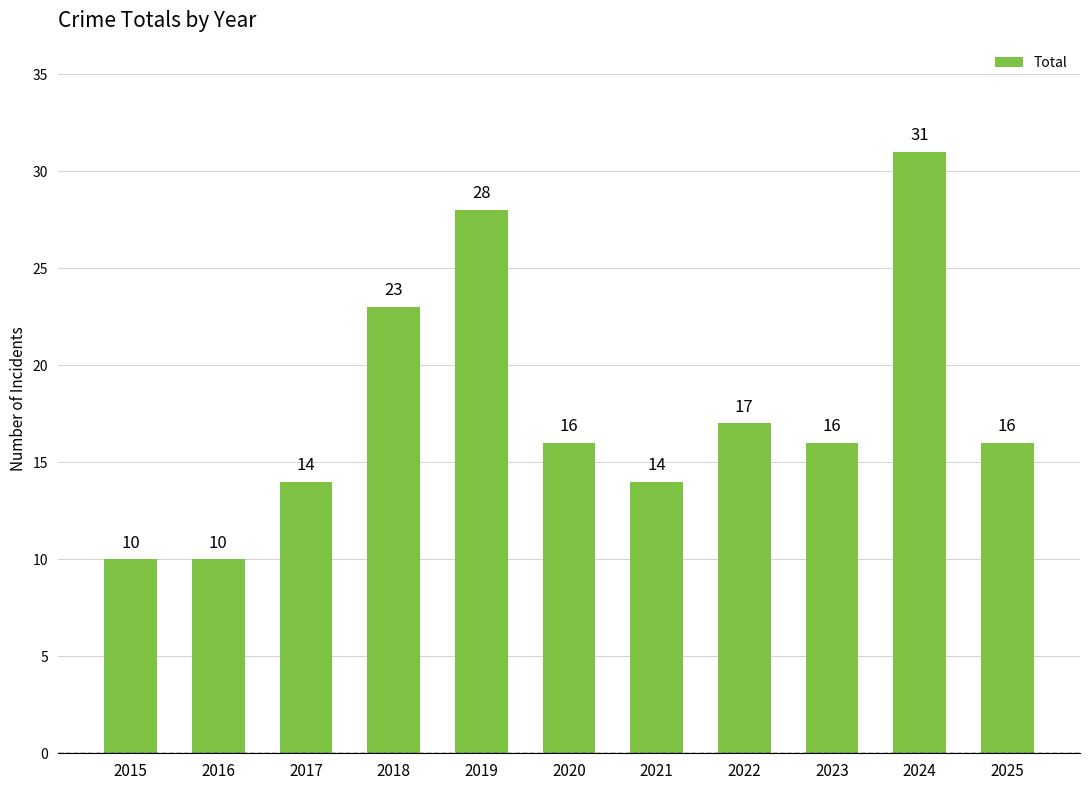

What is the change in value from 2018 to 2024?

+8